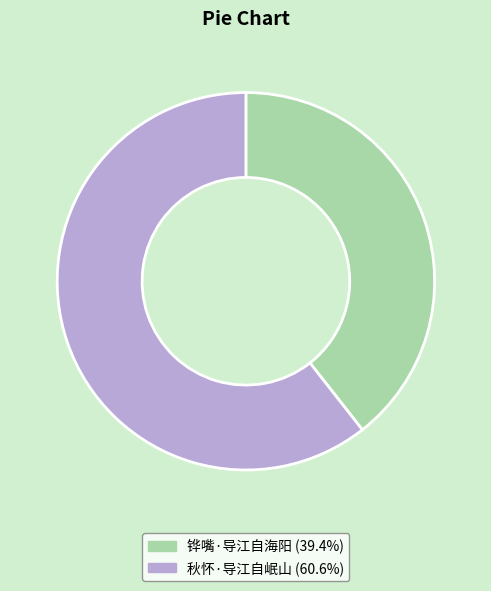

Is the sum of 秋怀·导江自岷山 and 铧嘴·导江自海阳 greater than half?

Yes